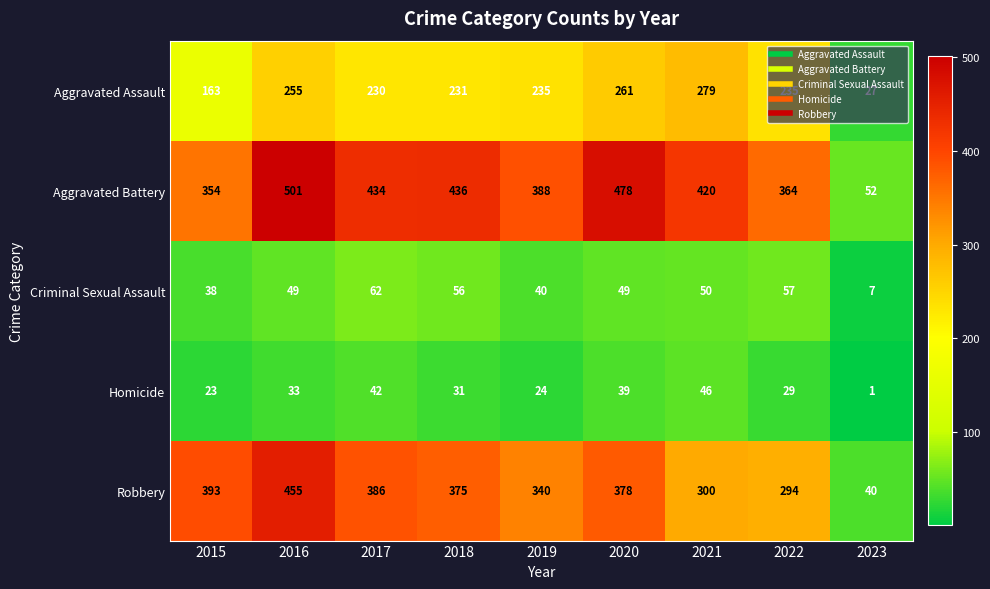

What is the average value of the Criminal Sexual Assault series?

45